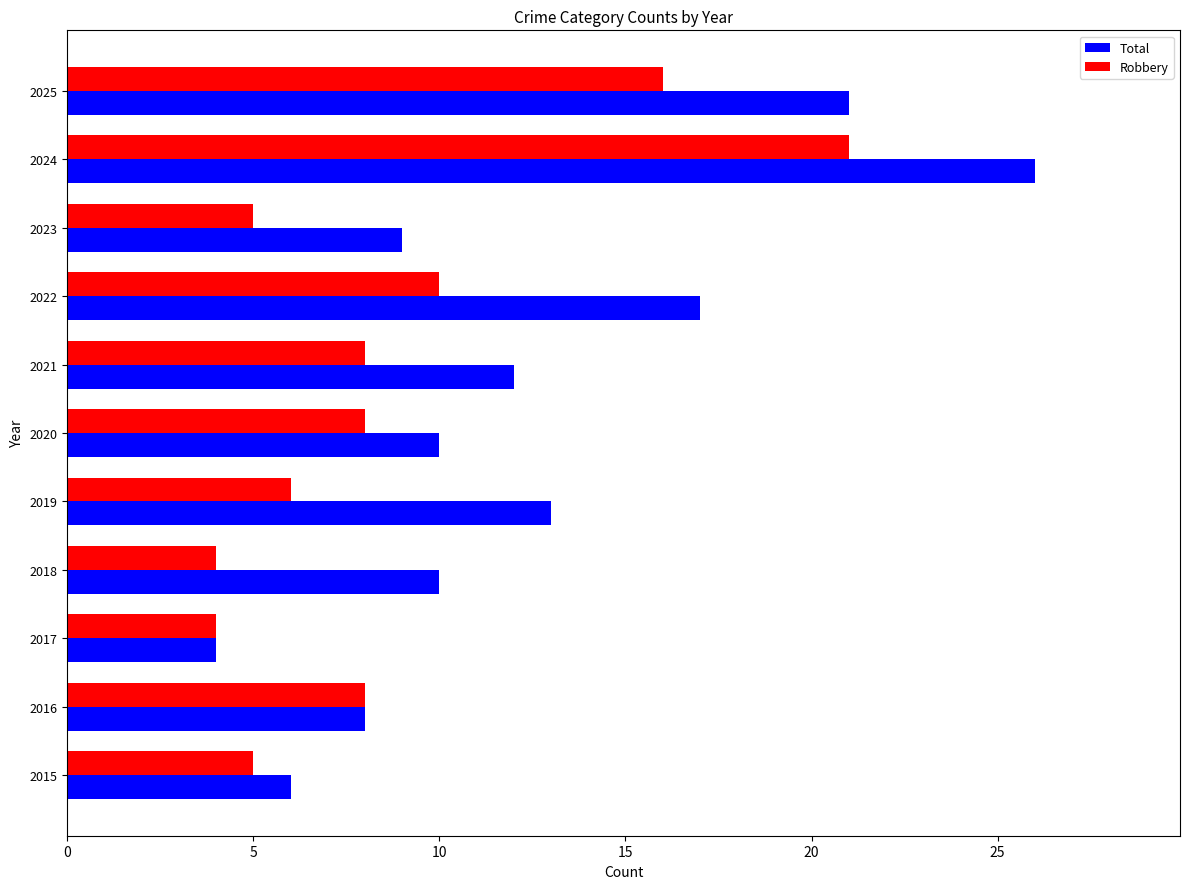

What is the lowest value of the Robbery series?

4